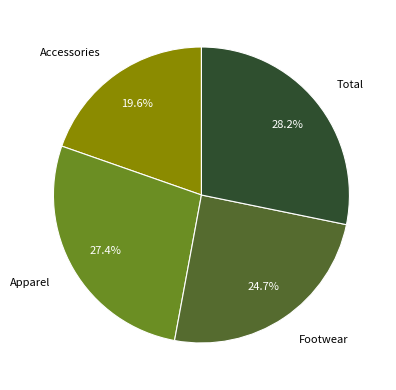

Rank the categories by value from lowest to highest.

Accessories, Footwear, Apparel, Total